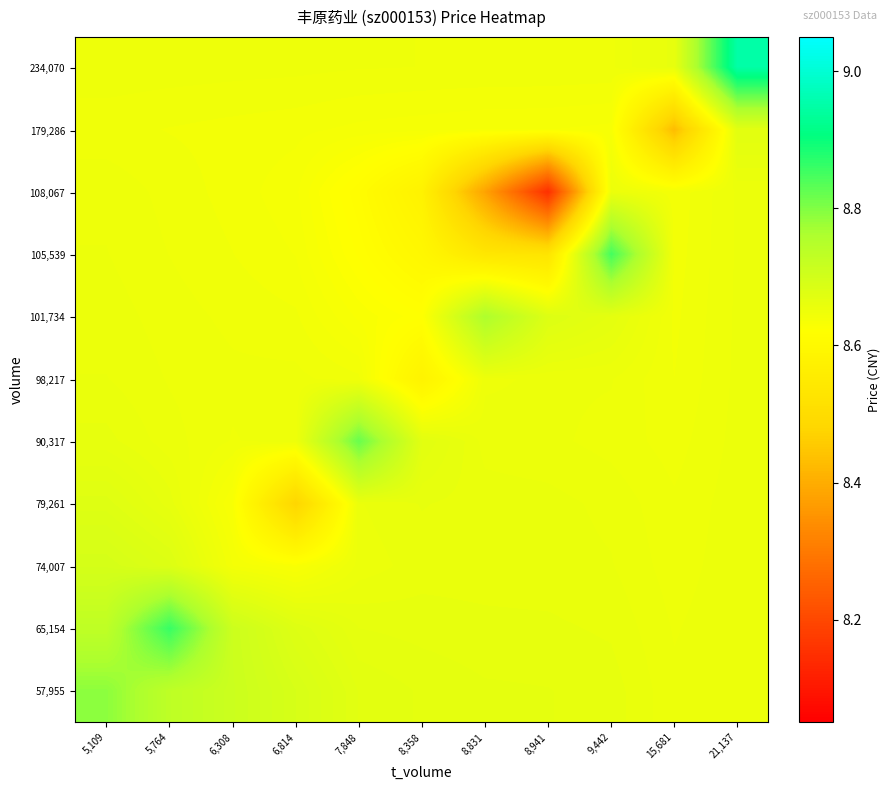

Rank the series by their maximum value, from lowest to highest.

108,067, 98,217, 179,286, 79,261, 74,007, 101,734, 57,955, 90,317, 105,539, 65,154, 234,070